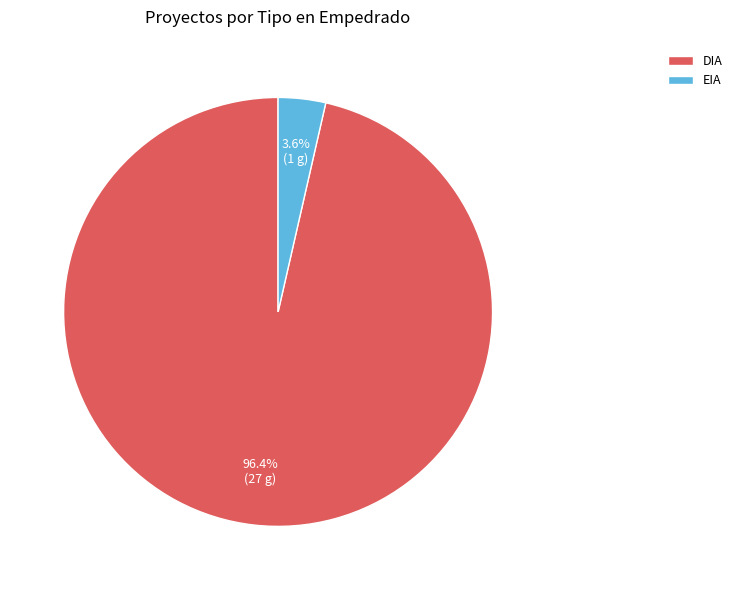

Is DIA the majority of the pie?

Yes